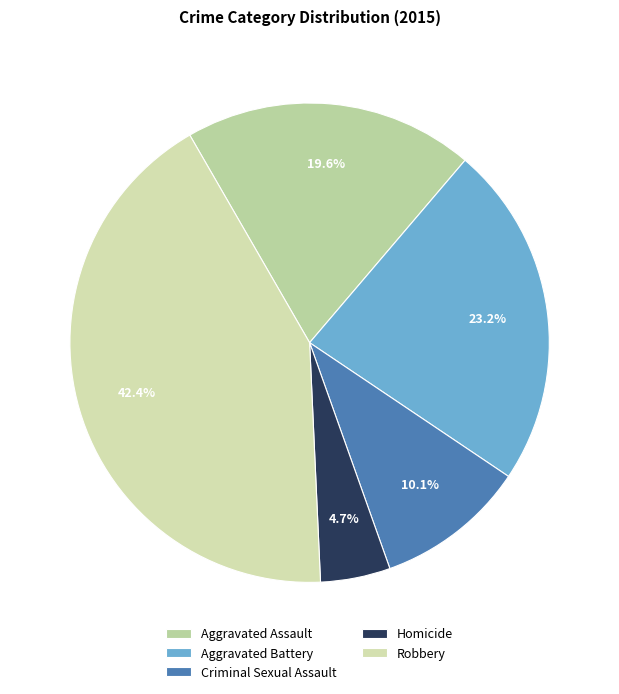

To the nearest percent, what is the difference between the largest and smallest slice percentages?

38%